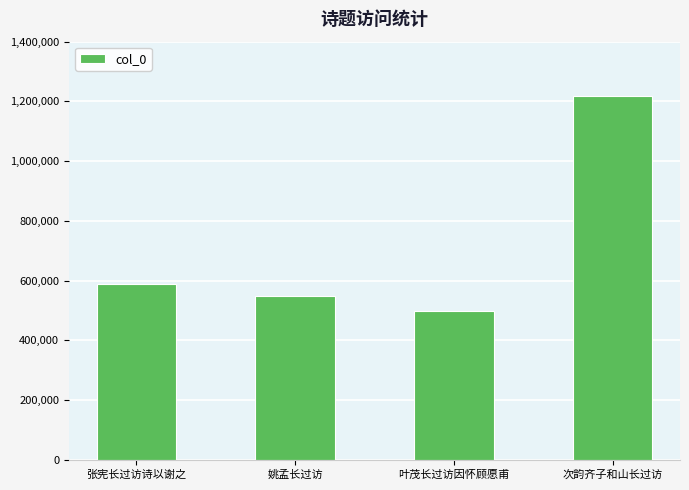

How many values are below 587797?

2